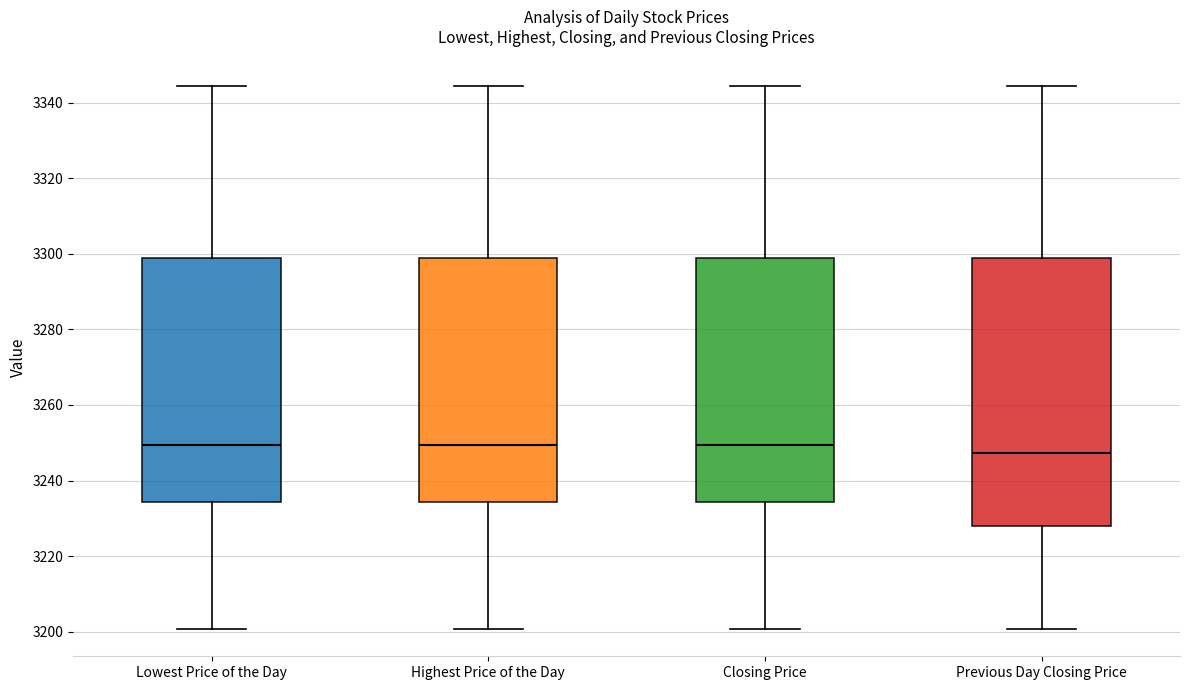

Reading left to right, transcribe this box plot: for each box, give where its median line is, the range the box spans, and where its two whiskers end, as read against the y-axis. The values are not printed on the chart, so give them approximately, as read against the axis.

Lowest Price of the Day: median 3250, box 3234 to 3298, whiskers 3200 to 3344
Highest Price of the Day: median 3250, box 3234 to 3298, whiskers 3200 to 3344
Closing Price: median 3250, box 3234 to 3298, whiskers 3200 to 3344
Previous Day Closing Price: median 3248, box 3228 to 3298, whiskers 3200 to 3344